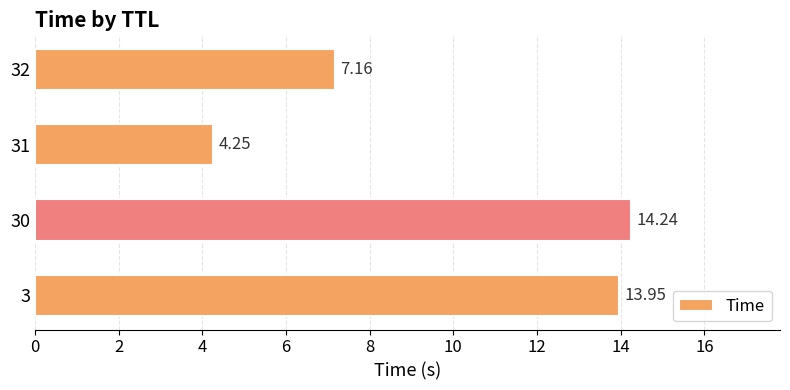

Which has a higher value, 3 or 31?

3